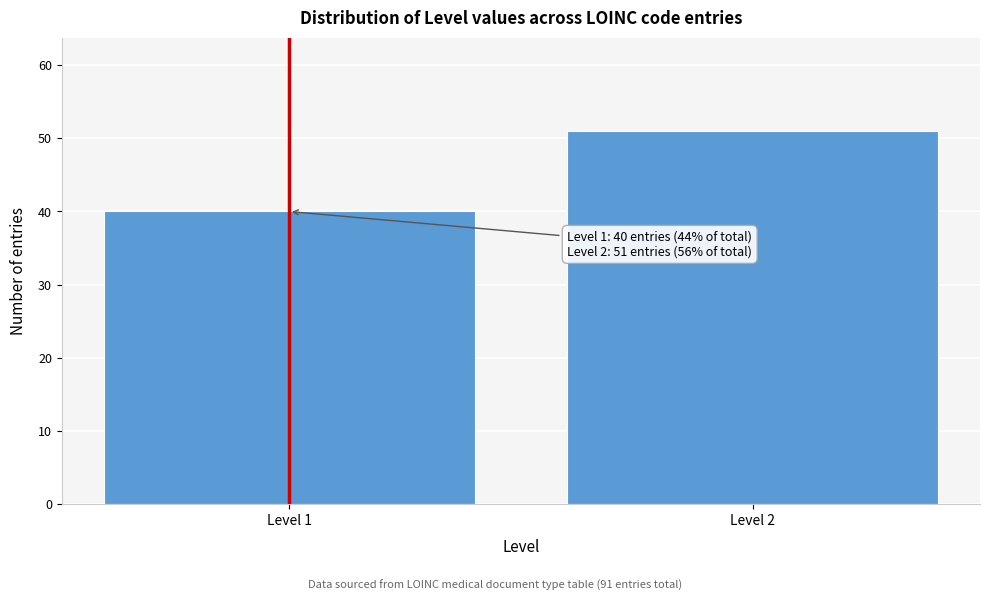

Reading left to right, extract all data points from this chart.

Level 1=40	Level 2=51